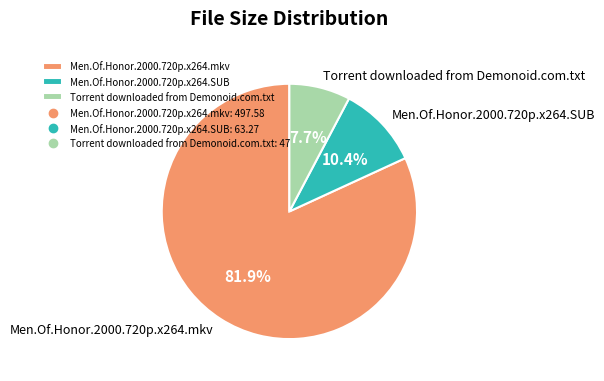

Which category has the biggest portion of the pie?

Men.Of.Honor.2000.720p.x264.mkv